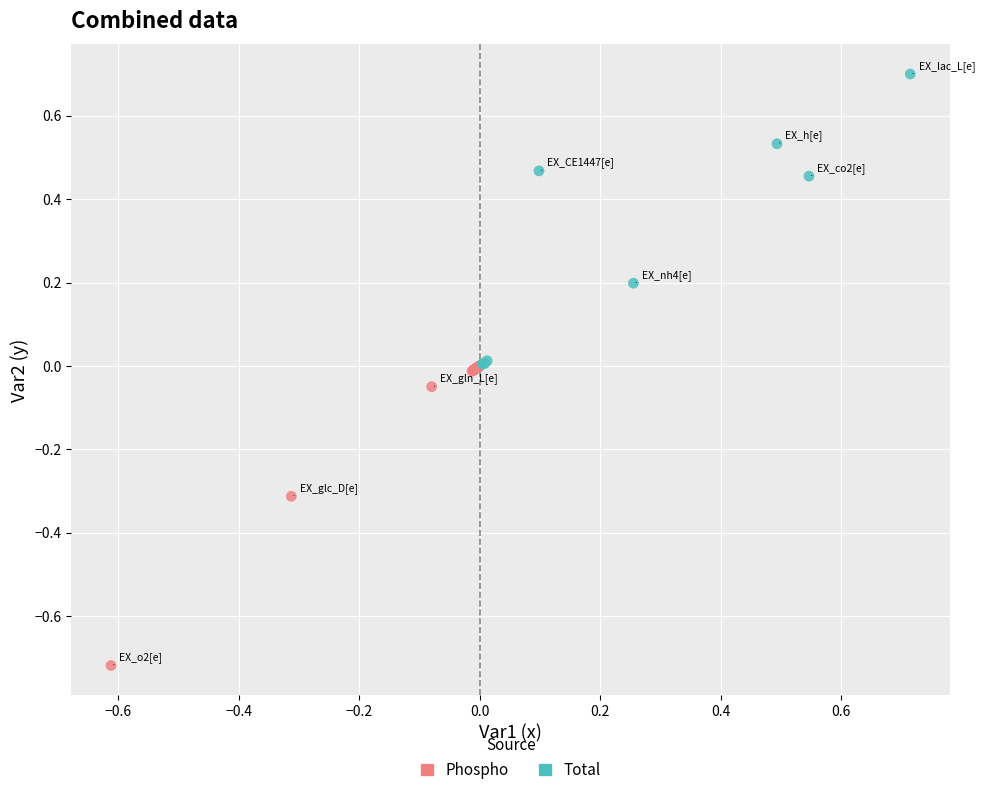

Which series reaches the maximum Y coordinate?

Total